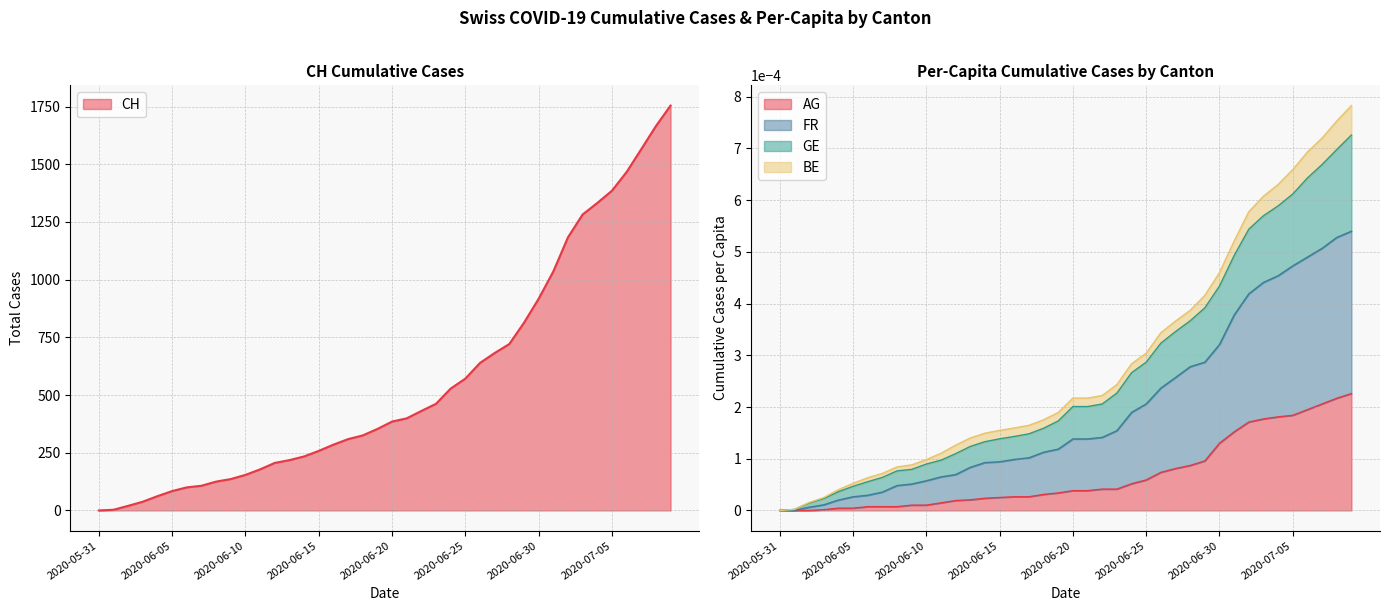

True or false: AG_pc and GE_pc intersect in this chart.

False